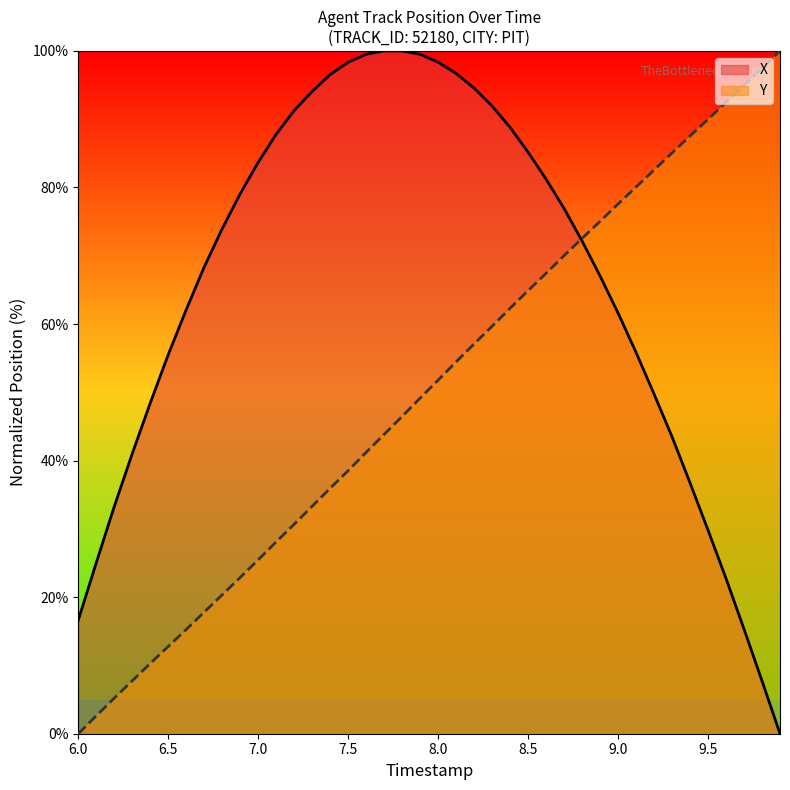

What is the spread (max minus min) of values at 8.0?

46.6